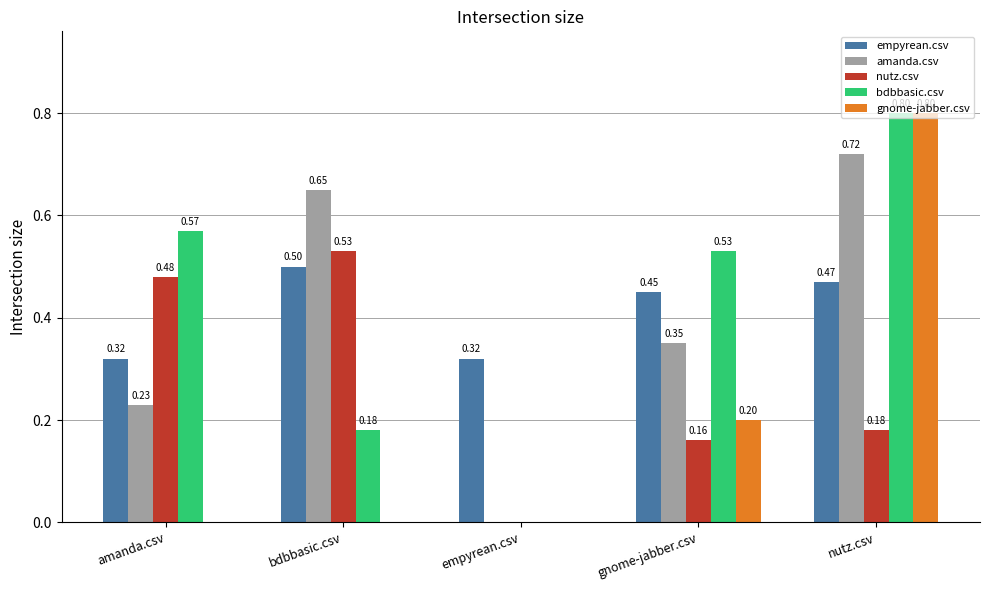

Which series changed the most between amanda.csv and nutz.csv?

gnome-jabber.csv